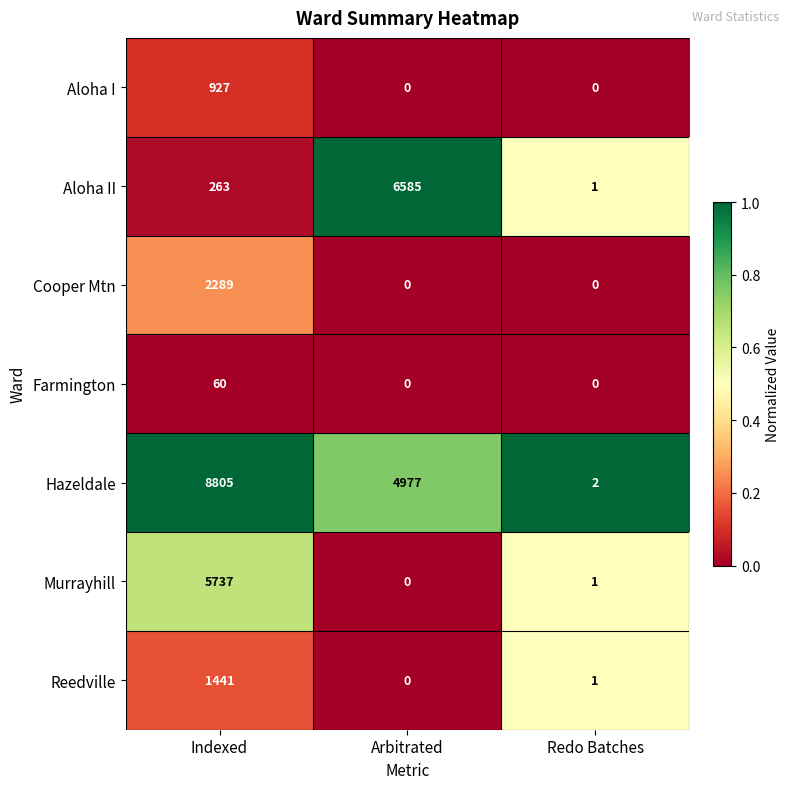

Count the number of data series in this chart.

7